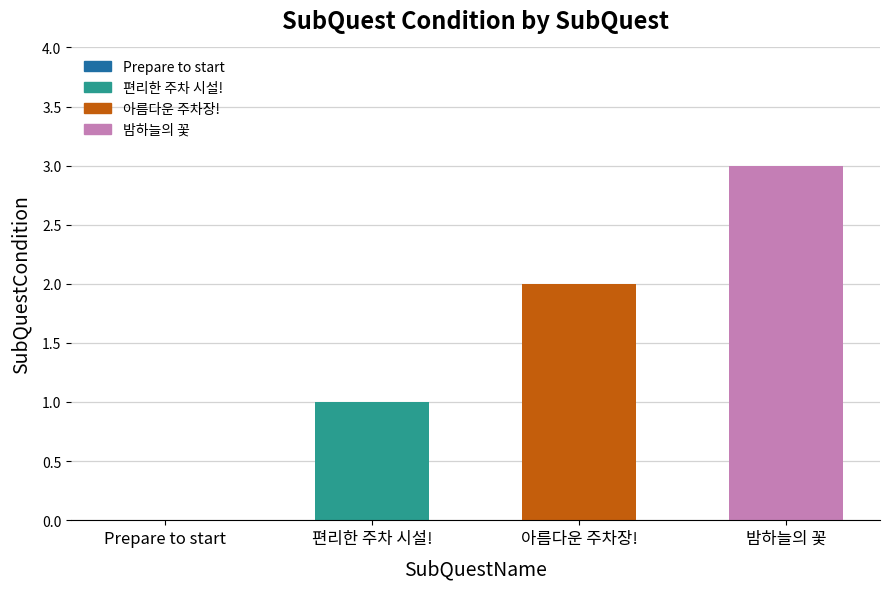

Between 아름다운 주차장! and Prepare to start, which is larger?

아름다운 주차장!